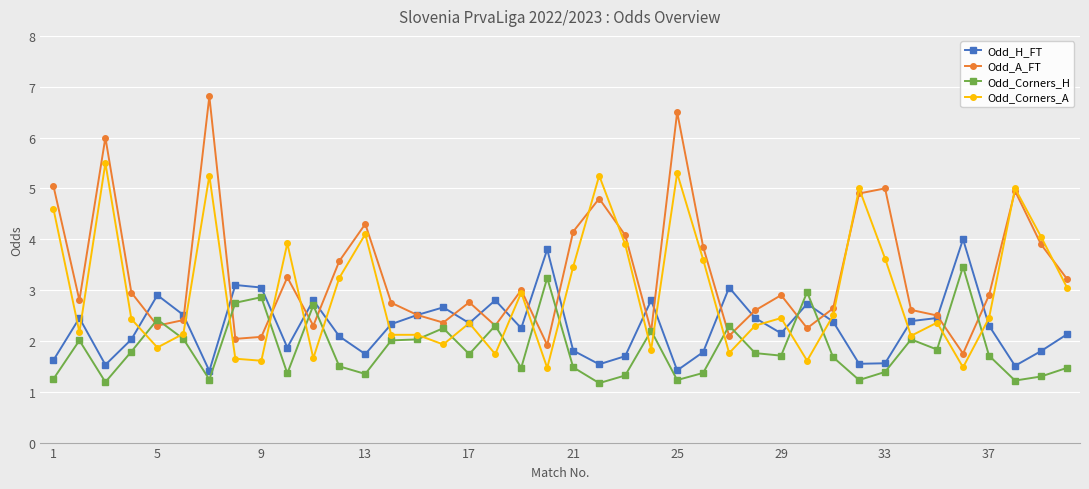

Which series has the widest spread of values?

Odd_A_FT